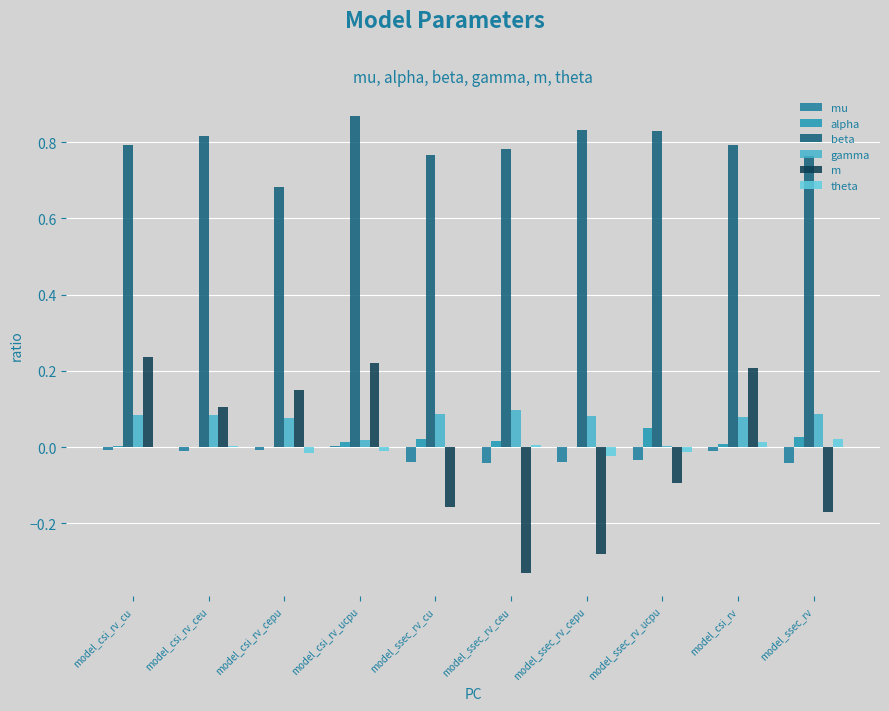

Between model_csi_rv_ucpu and model_ssec_rv, which is larger?

model_csi_rv_ucpu